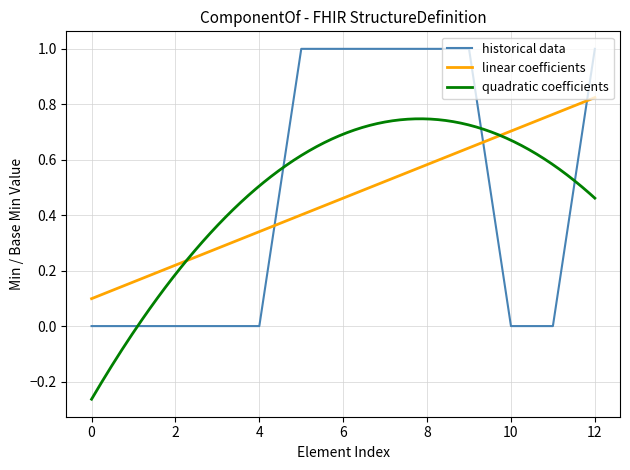

Reading left to right, transcribe all the data shown in this chart.

0	0	0	0	0	1	1	1	1	1	0	0	1